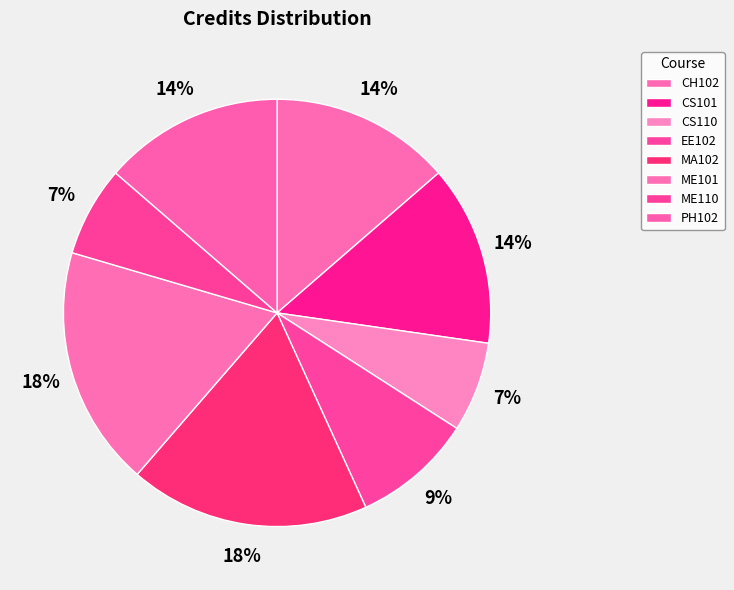

To the nearest percent, what percentage of the pie is ME101?

18%